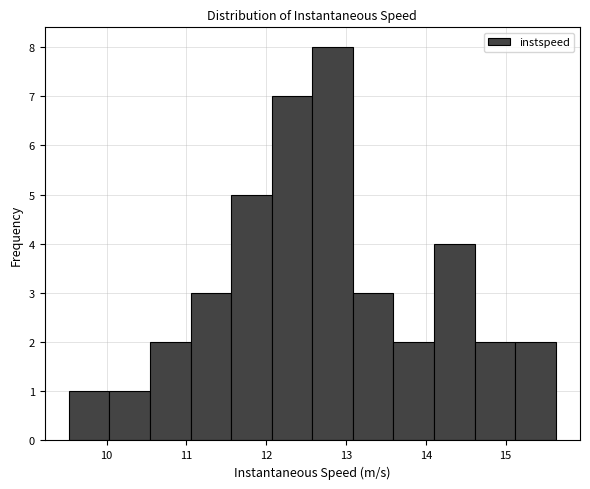

Reading left to right, list every bar in this chart as the range it spans on the x-axis followed by its height. Neither the bar edges nor the heights are printed on the chart, so give them approximately, as read against the axes.

9.5 to 10.0: 1
10.0 to 10.5: 1
10.5 to 11.1: 2
11.1 to 11.6: 3
11.6 to 12.1: 5
12.1 to 12.6: 7
12.6 to 13.1: 8
13.1 to 13.6: 3
13.6 to 14.1: 2
14.1 to 14.6: 4
14.6 to 15.1: 2
15.1 to 15.6: 2